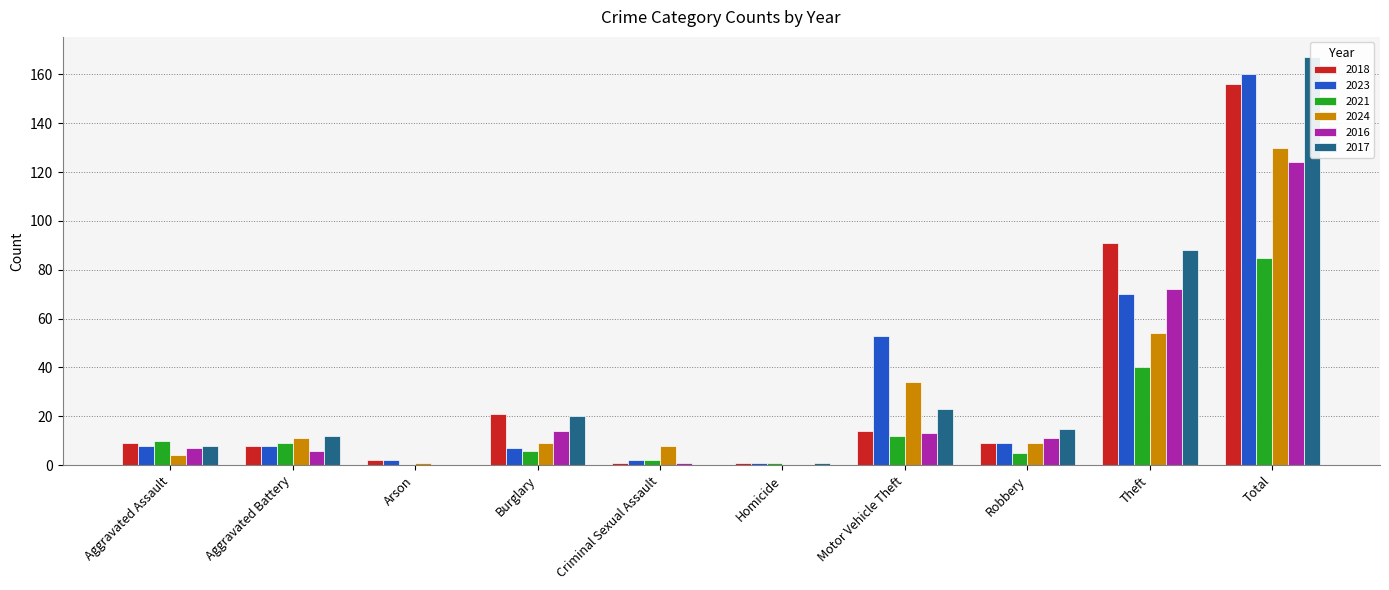

What are all the series names shown in the legend?

2018, 2023, 2021, 2024, 2016, 2017